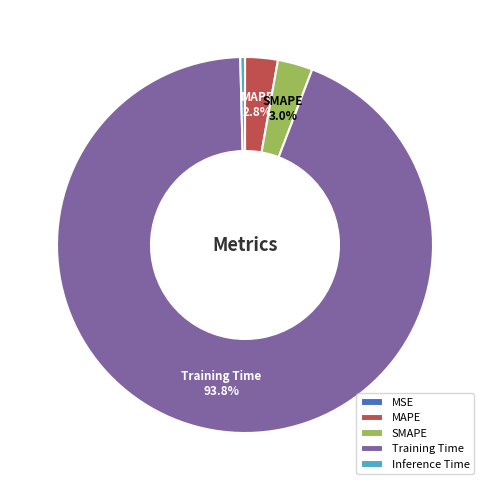

Which category has the biggest portion of the pie?

Training Time